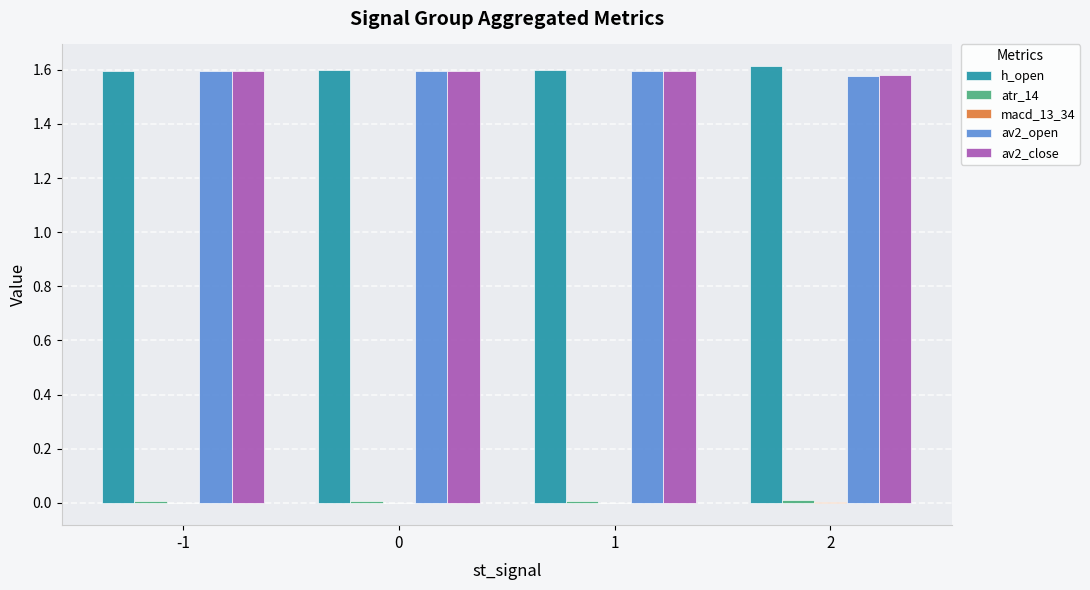

How many categories are shown in the chart?

4